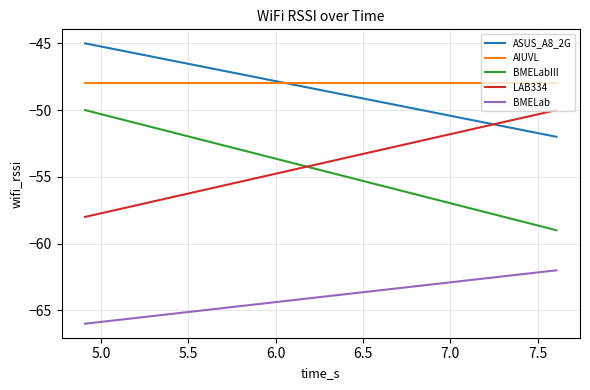

Count the number of categories in the chart.

2